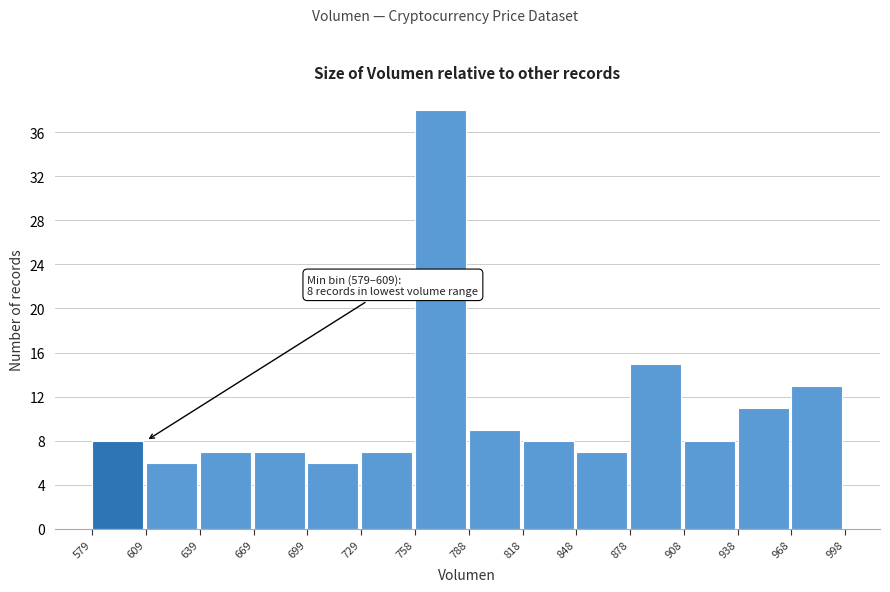

Which range on the x-axis has the tallest bar?

758 to 788